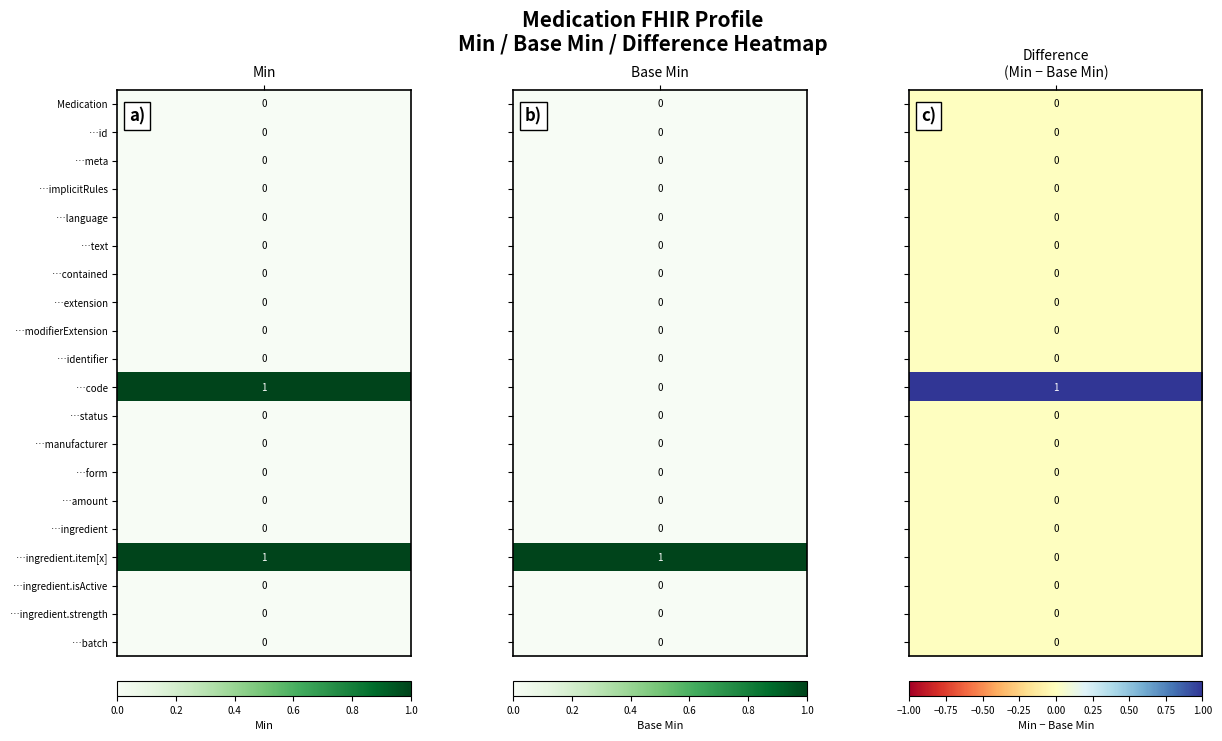

Which series changed the most between 0 and 1?

Medication.code